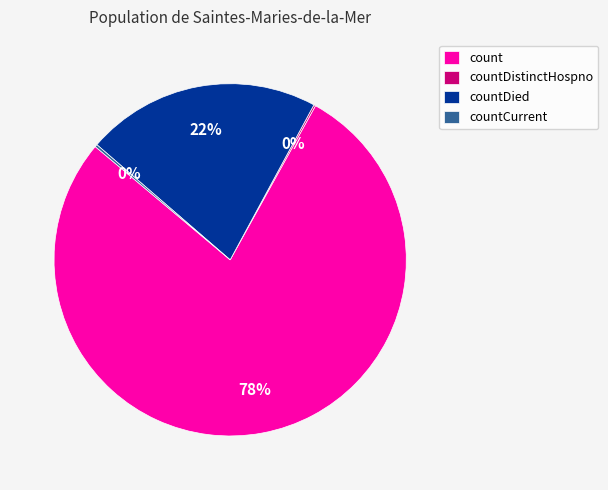

Which category has the biggest portion of the pie?

count